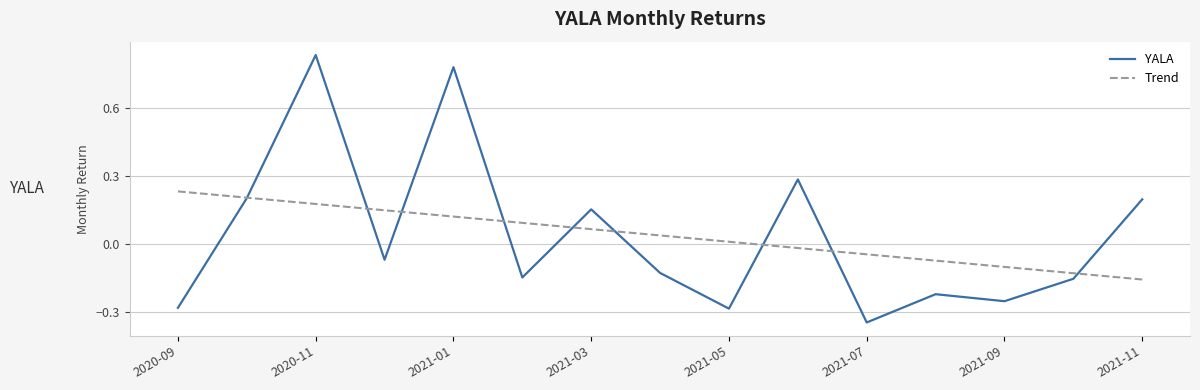

How many values in the YALA series exceed 0?

6